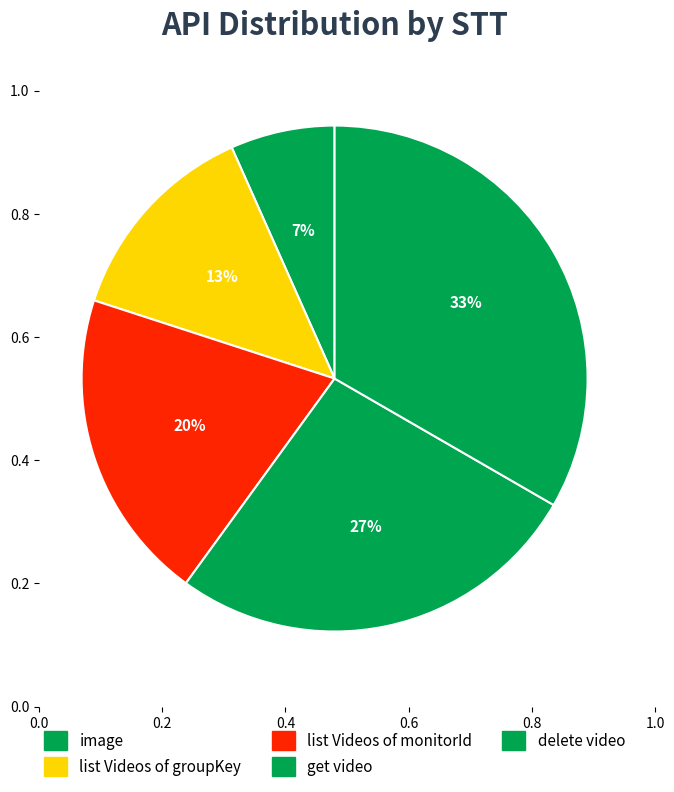

How many slices are in this pie chart?

5